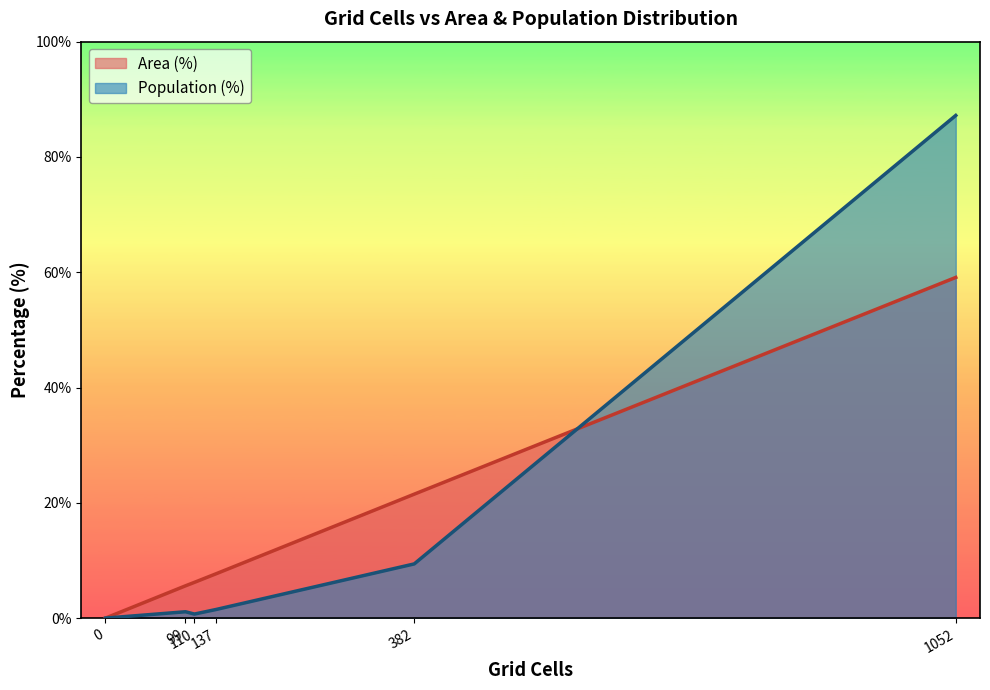

What is the highest value of the Area (%) series?

59.1